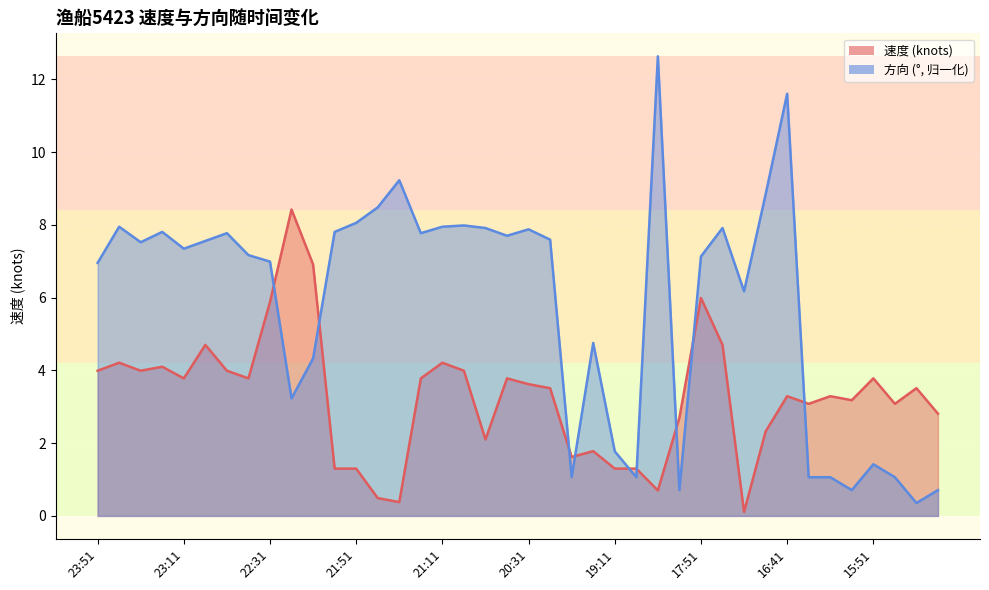

How many intersections are there between 方向 and 速度?

9